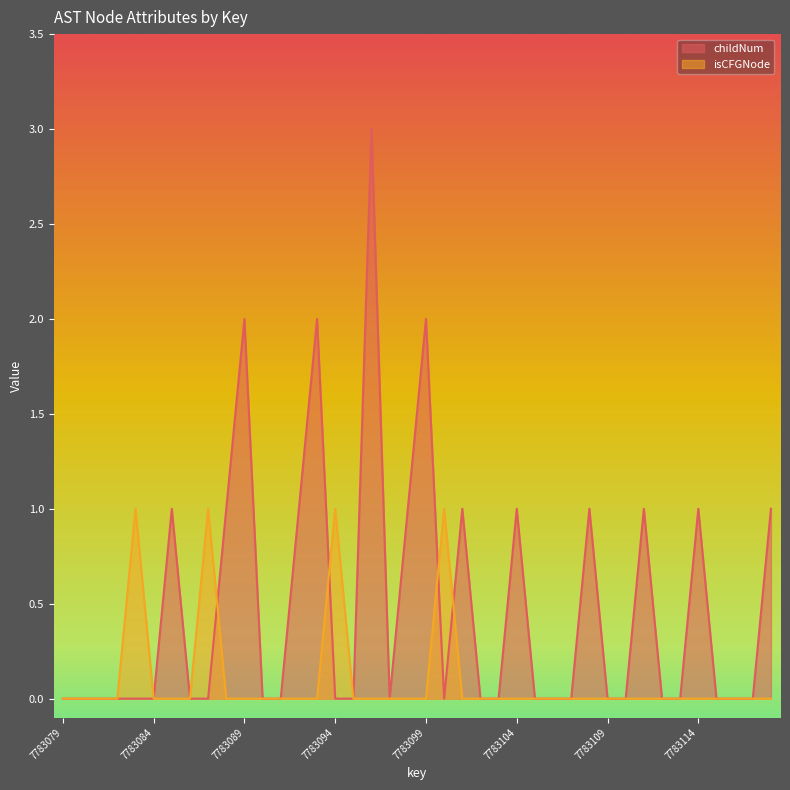

How many intersections are there between isCFGNode and childNum?

4